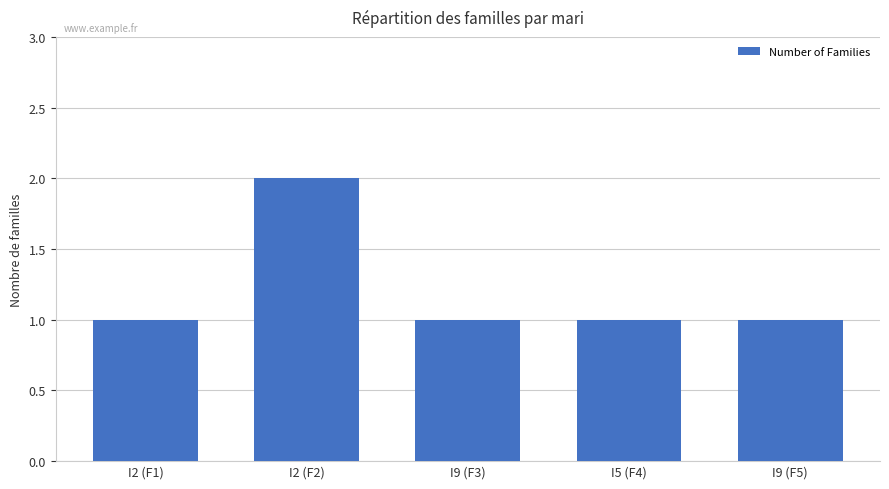

What is the difference between the maximum and minimum values?

1